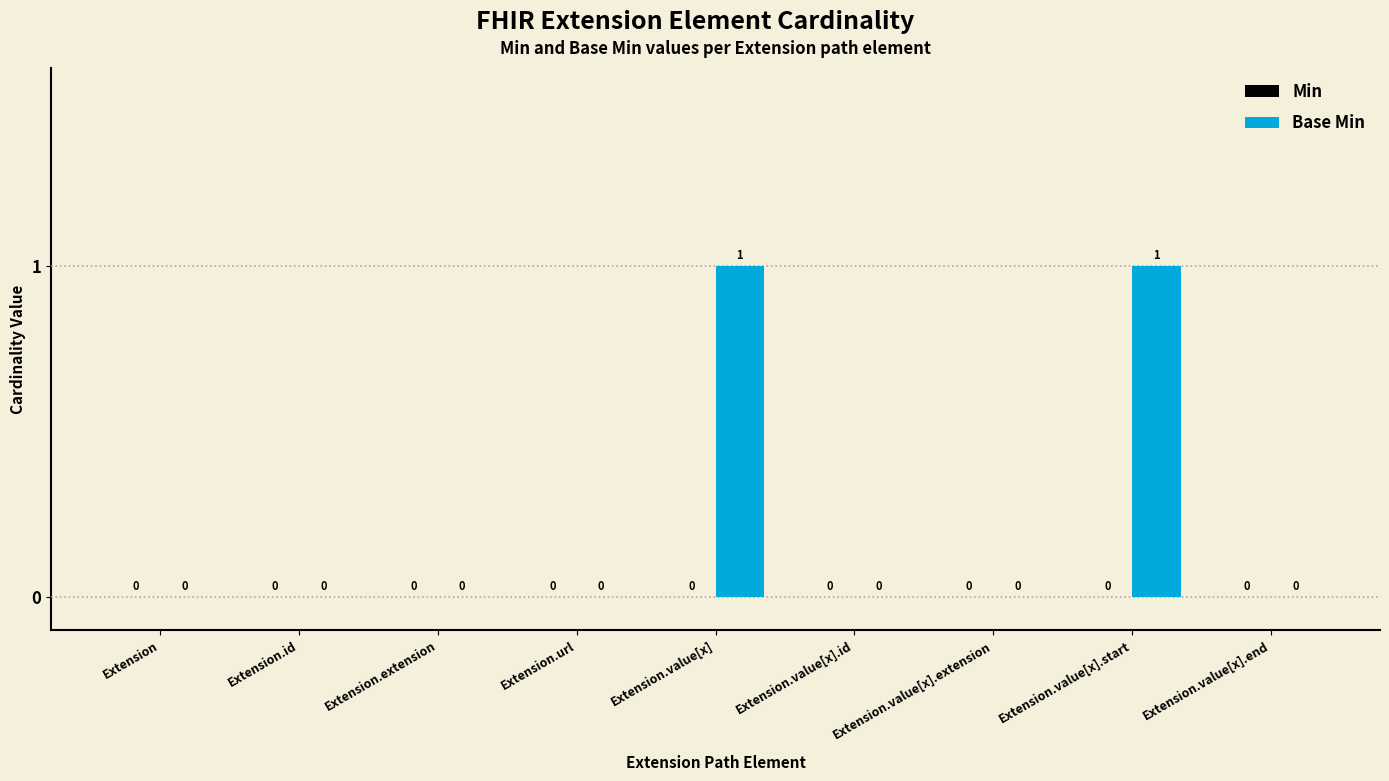

The value at Extension.value[x].end is 1. True or false?

False